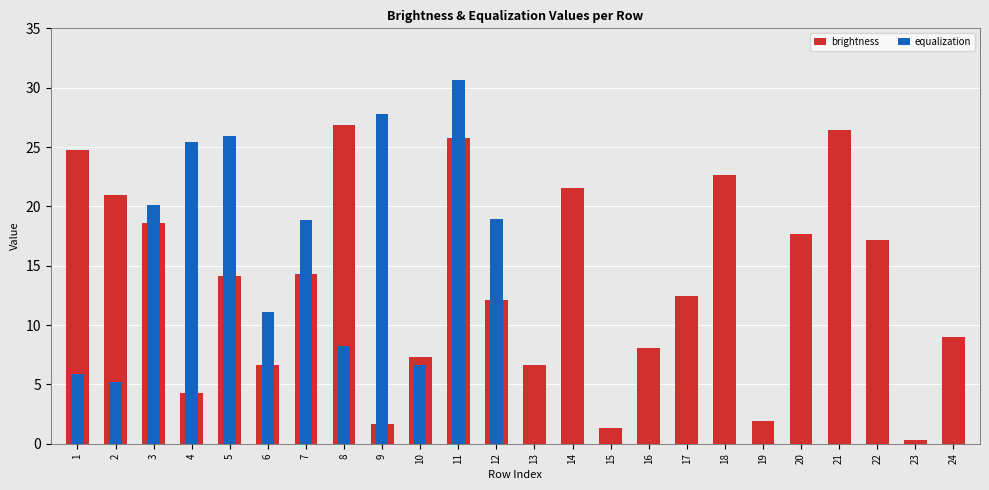

How many values in the equalization series exceed 5?

12